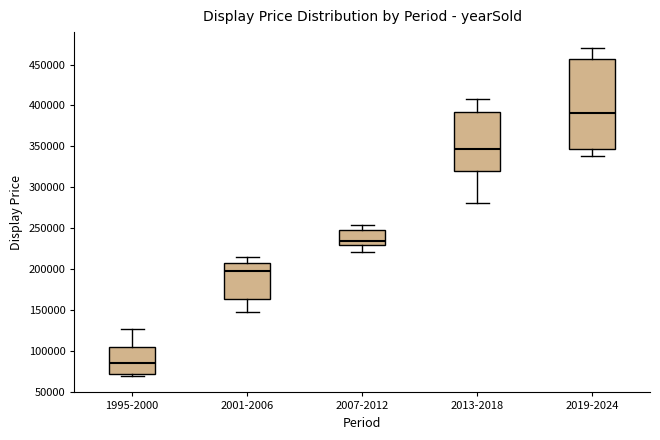

Which box's median line is the lowest?

1995-2000